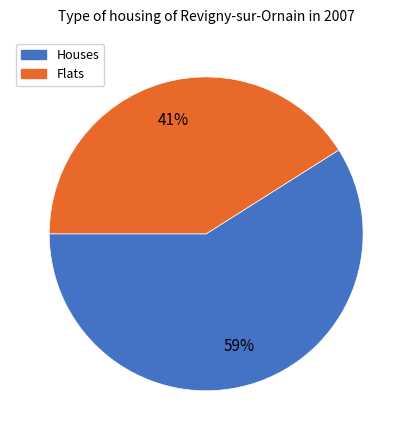

To the nearest percent, what is the difference between the largest and smallest slice percentages?

18%